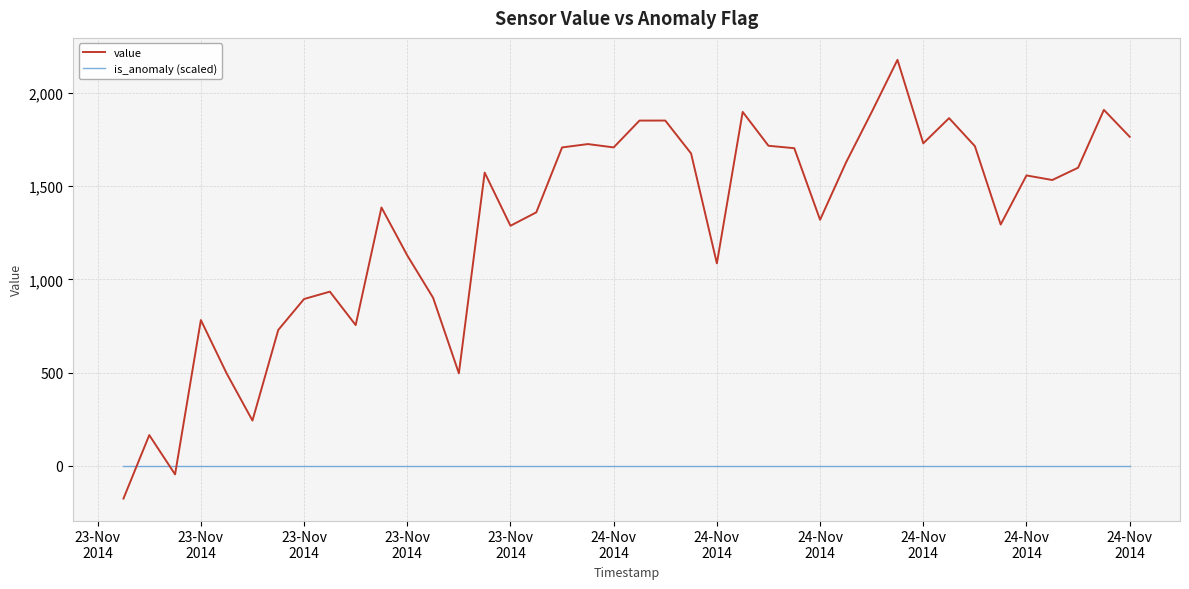

Which series has the widest spread of values?

value